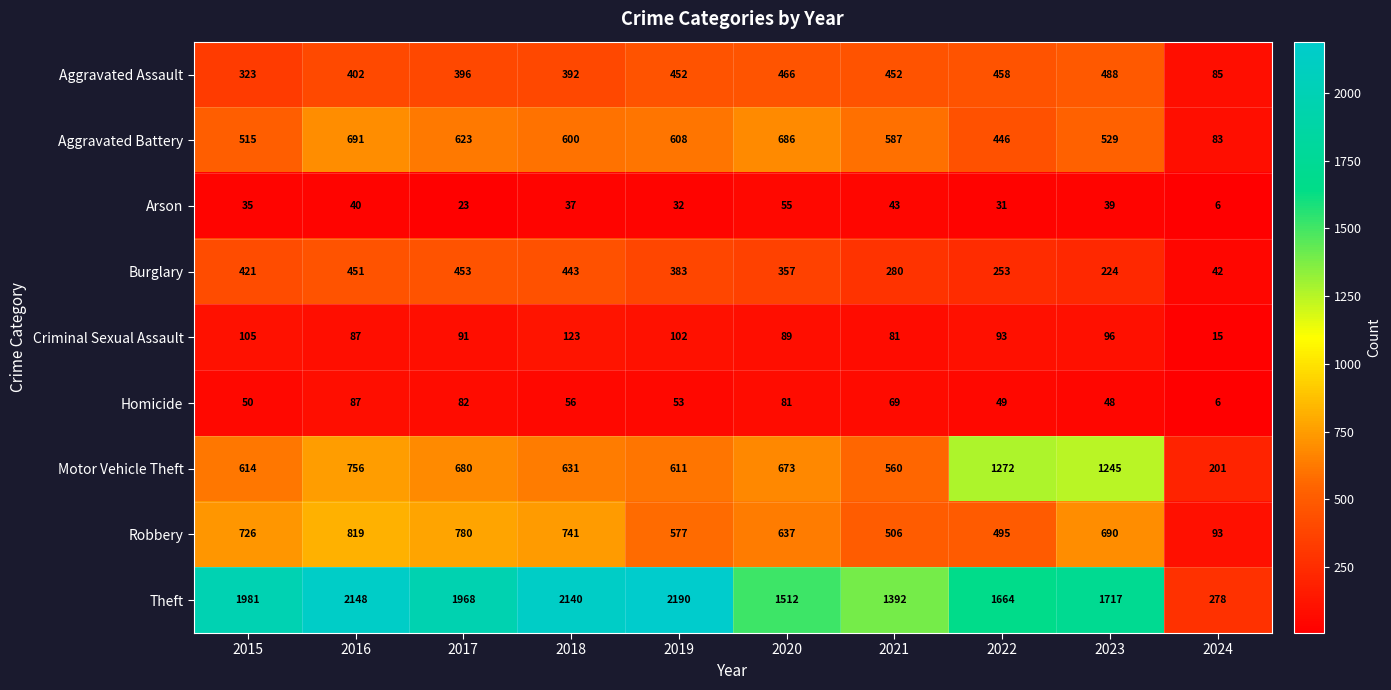

Count the number of categories in the chart.

10